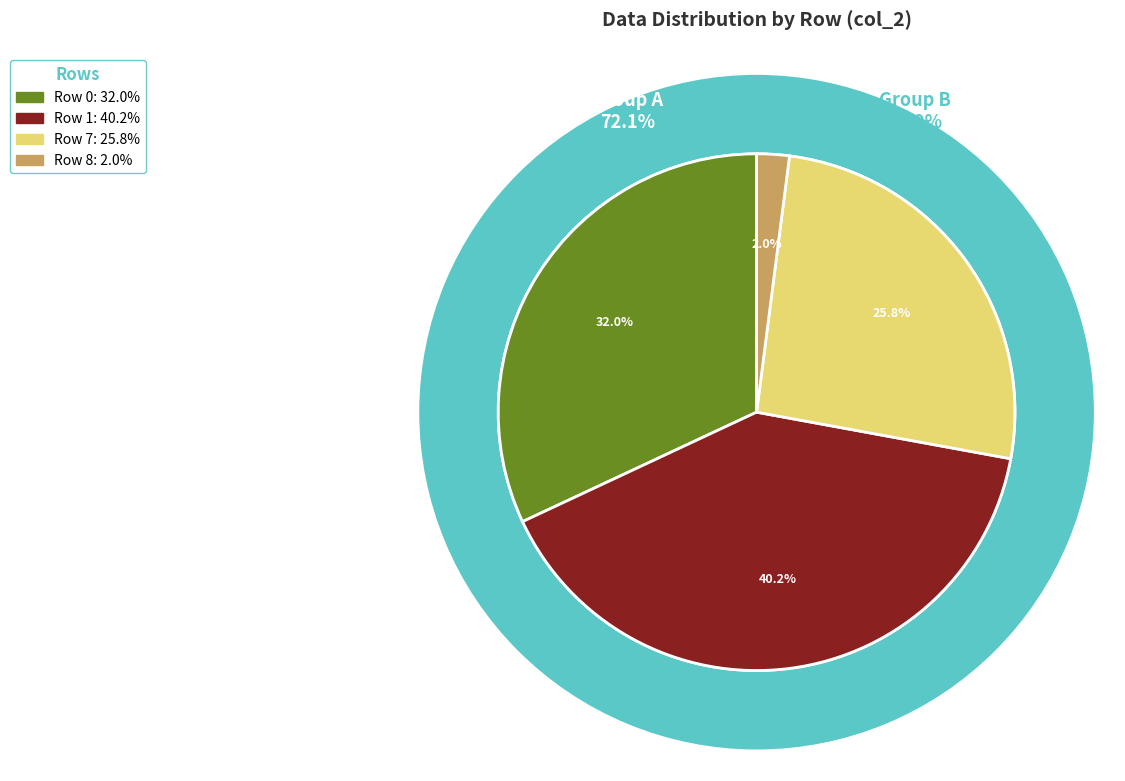

Which slice is the smallest?

2